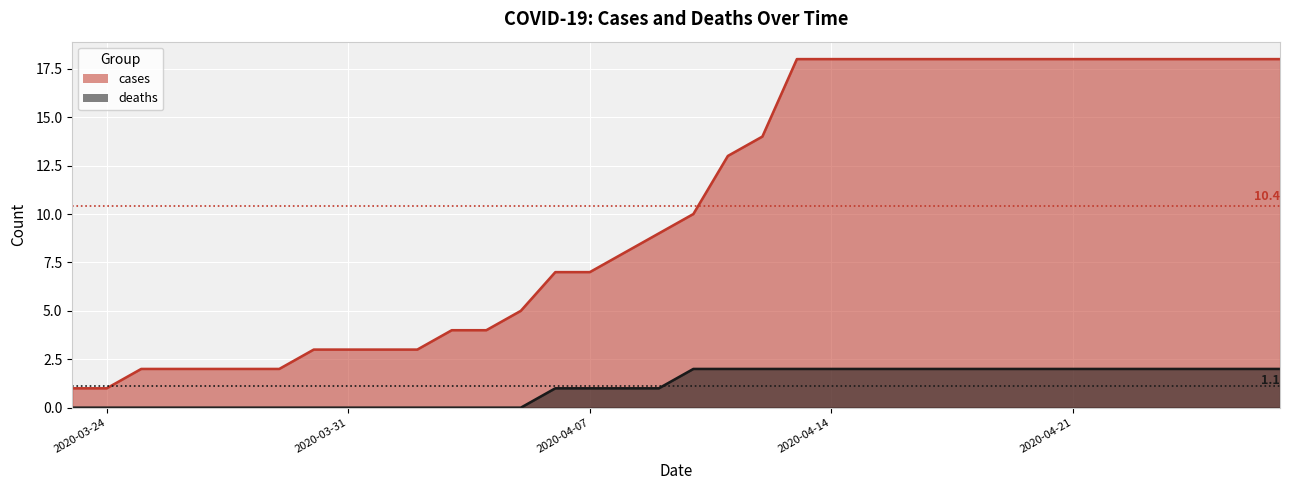

What is the lowest value of the cases series?

1